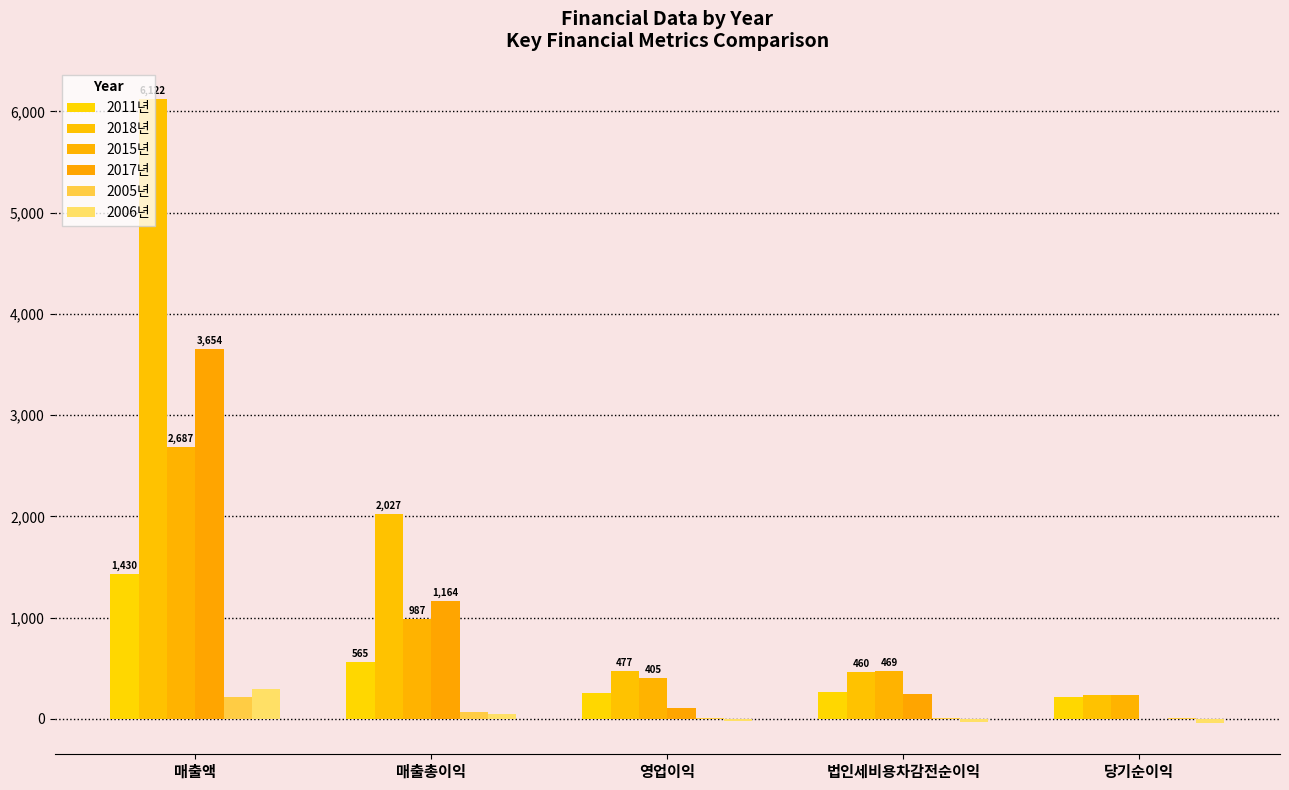

What is the label of the 2nd bar from the left?

매출총이익